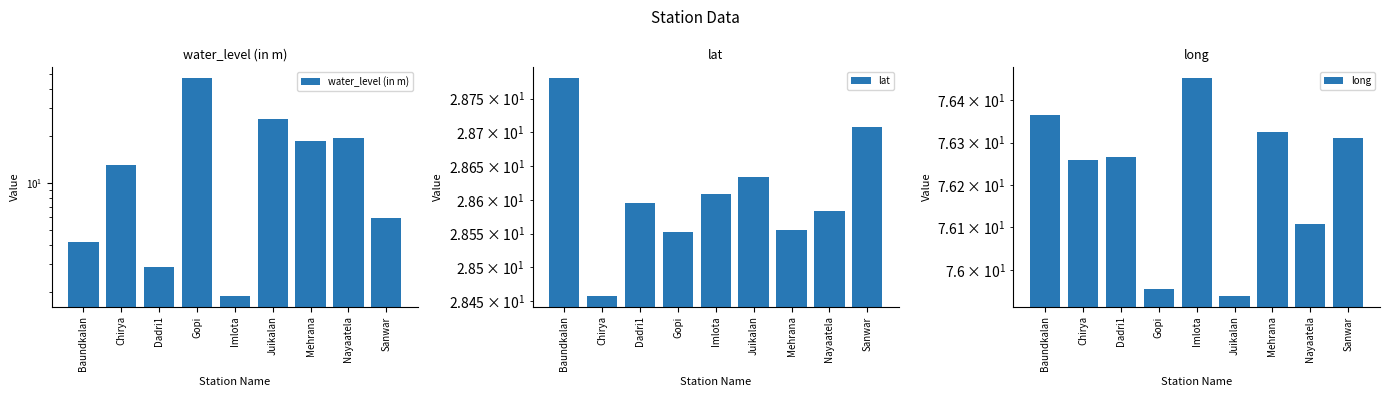

What are all the series names shown in the legend?

water_level (in m), lat, long